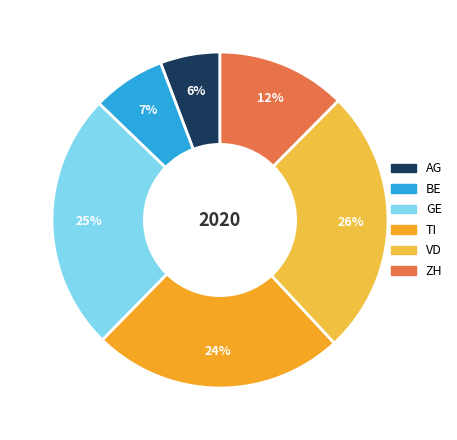

Which slice is the largest?

VD